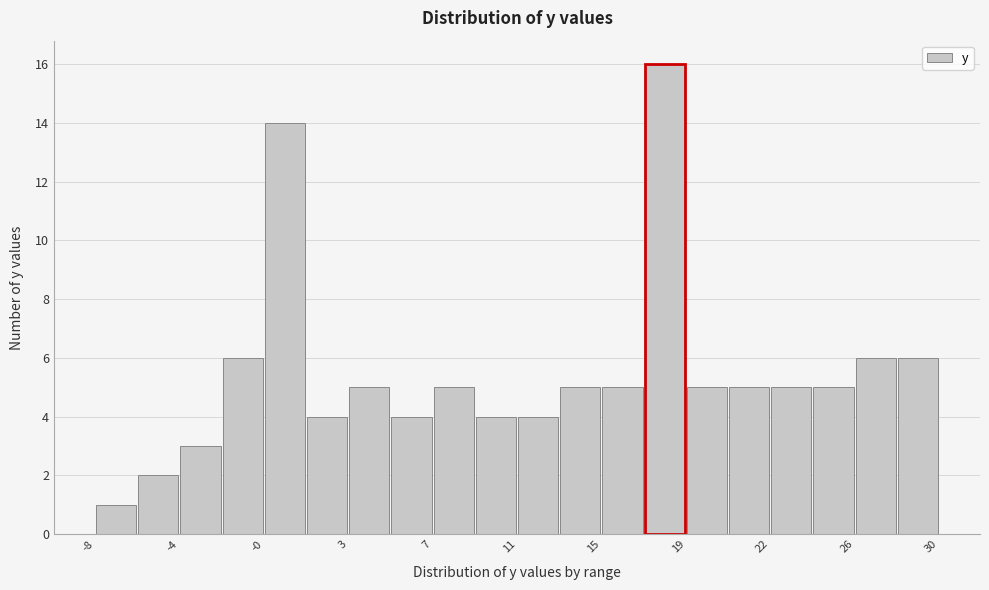

Around what value on the x-axis is the tallest bar? Give the approximate position of its centre, as read against the axis.

17.5